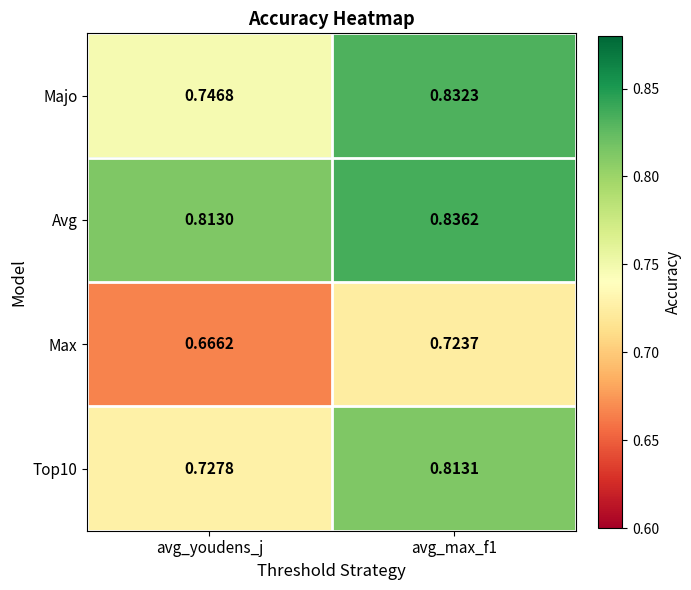

How many data points does each series have?

2